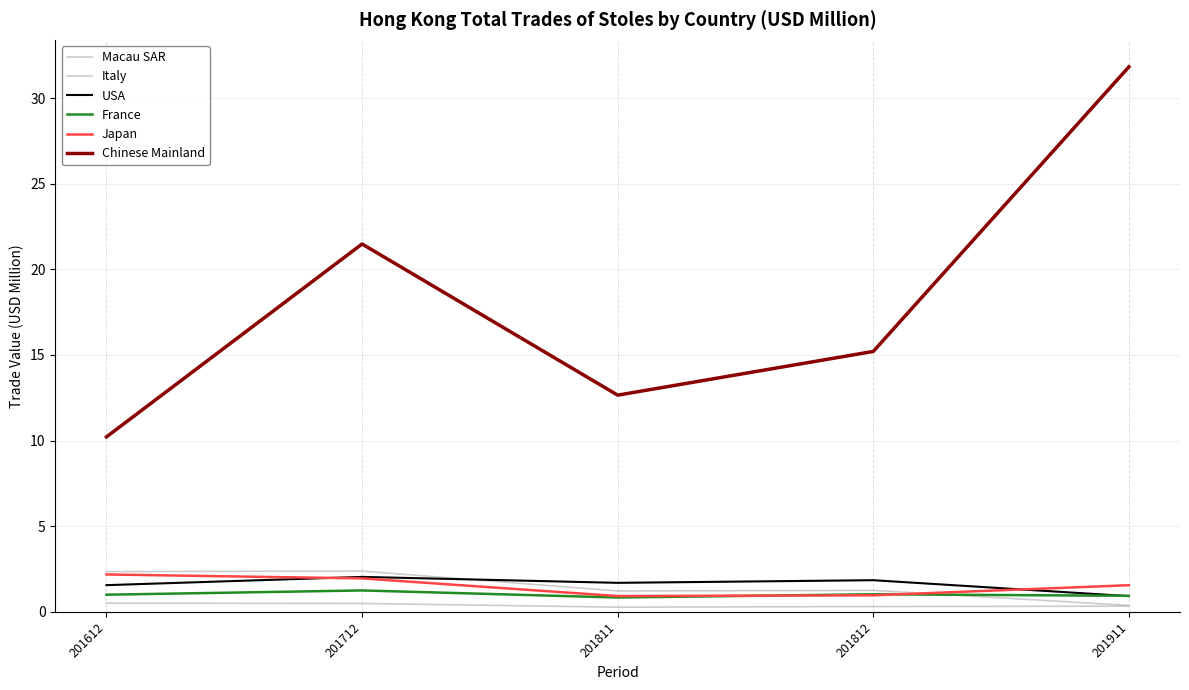

Which category has the highest value in the Macau SAR series?

201612